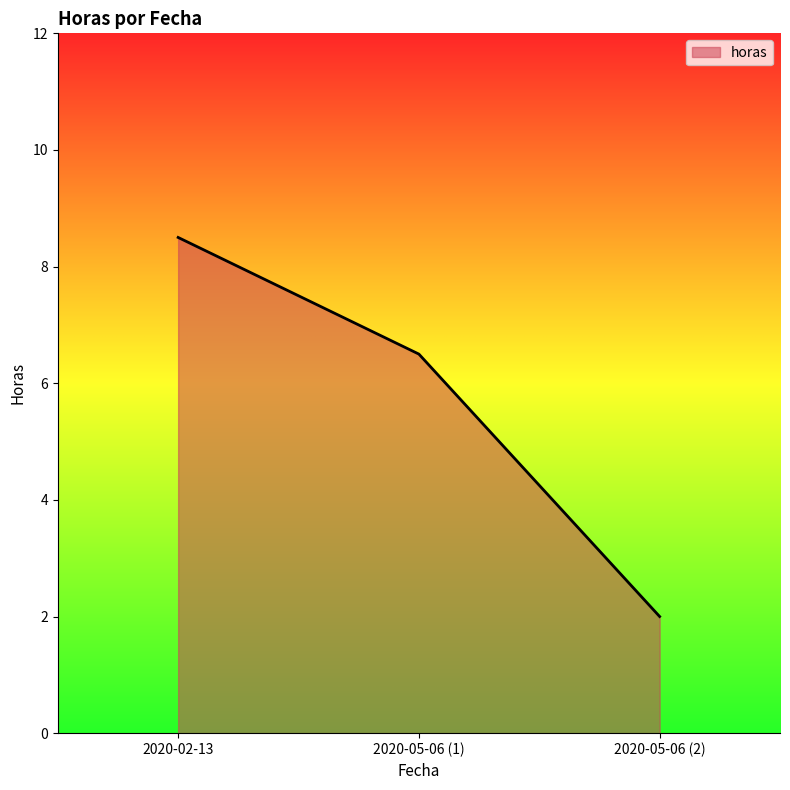

How many lines are shown in the chart?

1